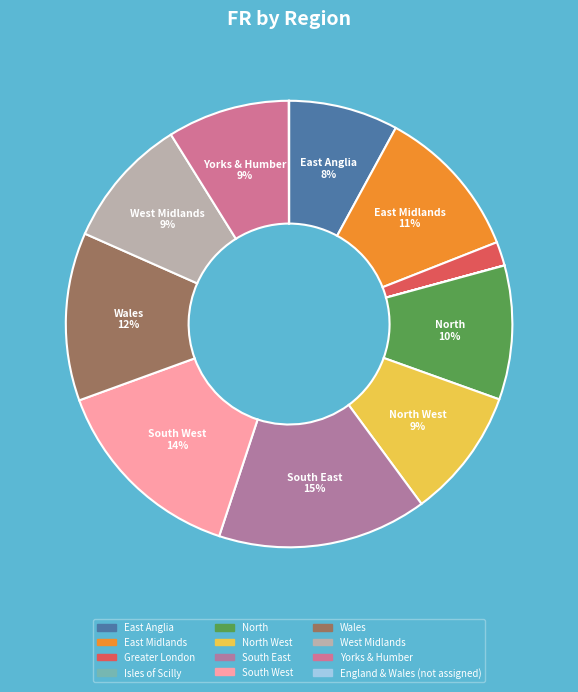

What is the largest slice in the pie chart?

South East